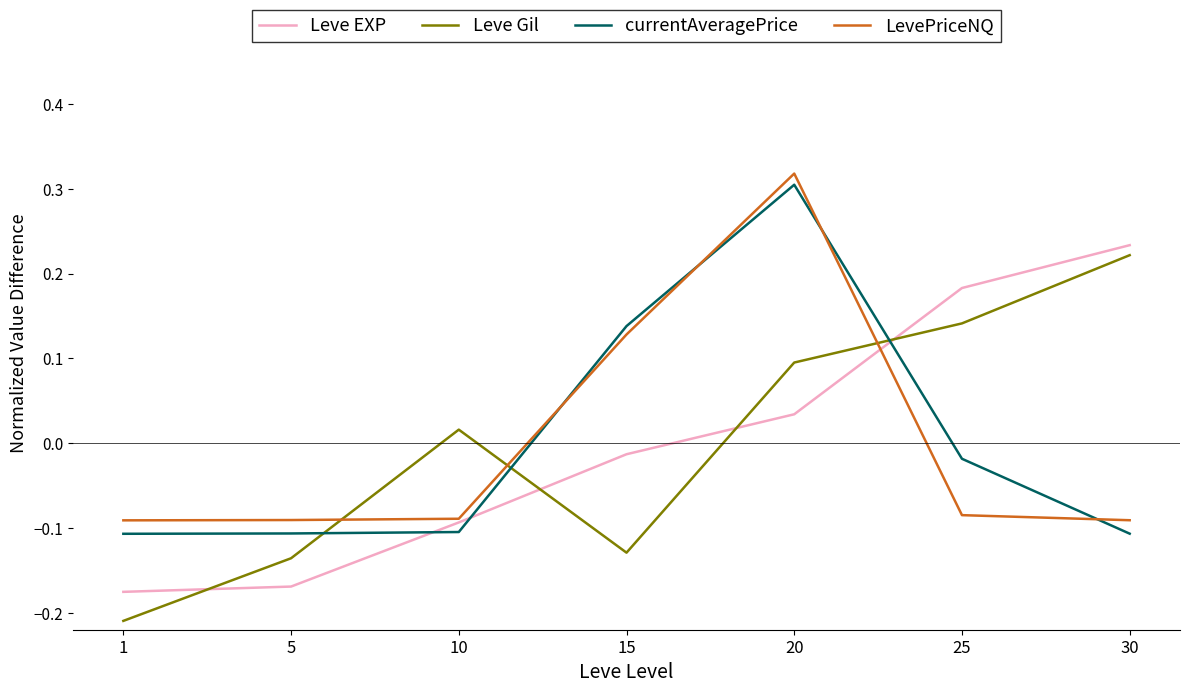

Where is the first local minimum for Leve Gil?

15